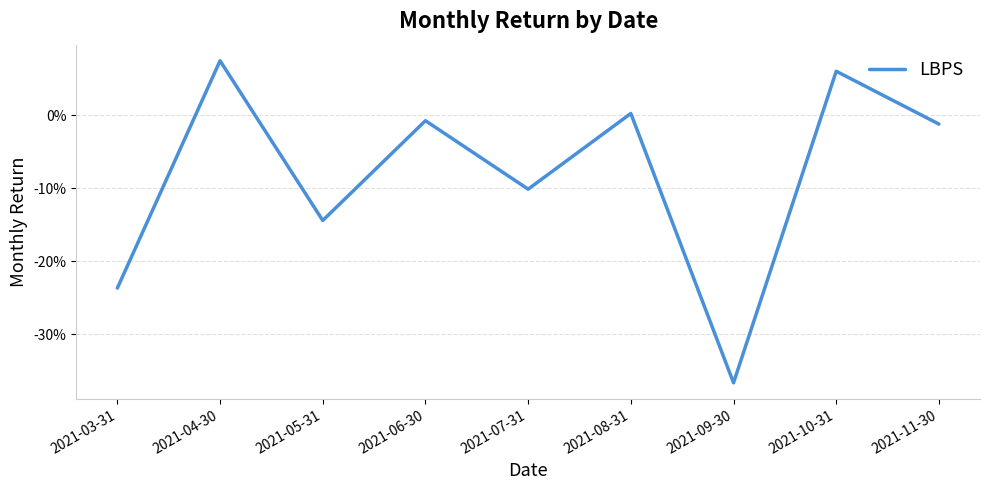

Is this an area chart (filled region under the line)?

No